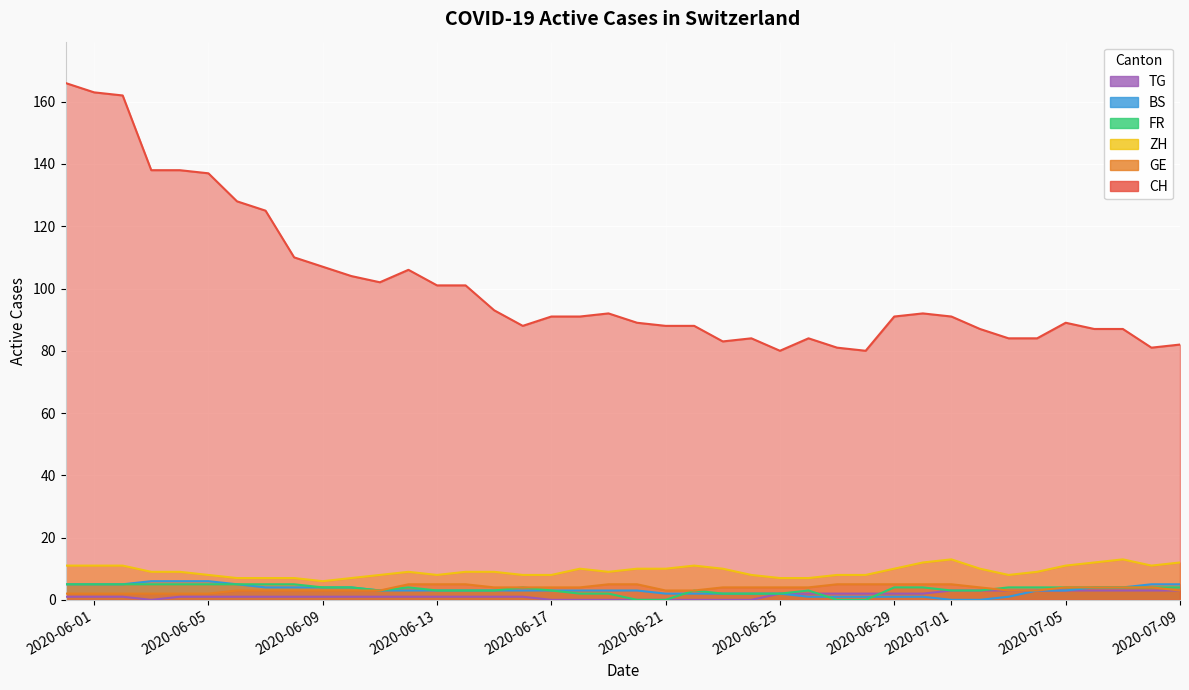

What is the sum of all CH values?

4055